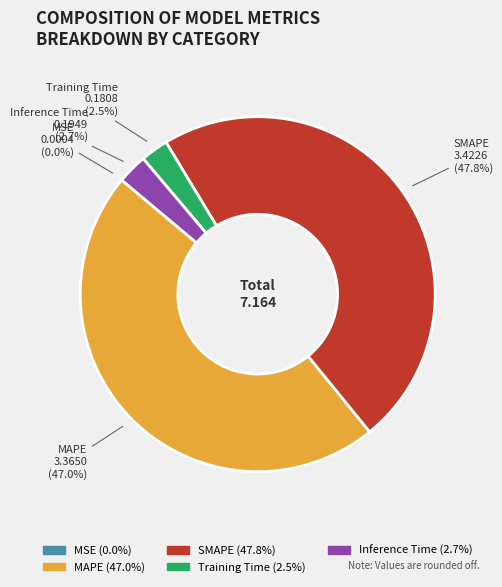

Which slice is the largest?

SMAPE